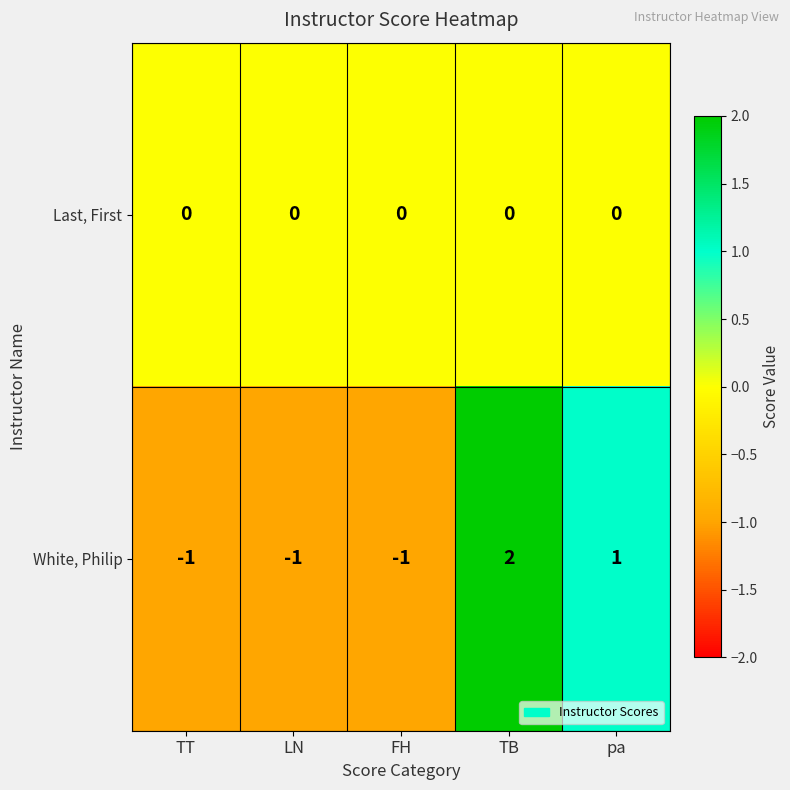

Is it true that White, Philip equals 2 at TB?

True